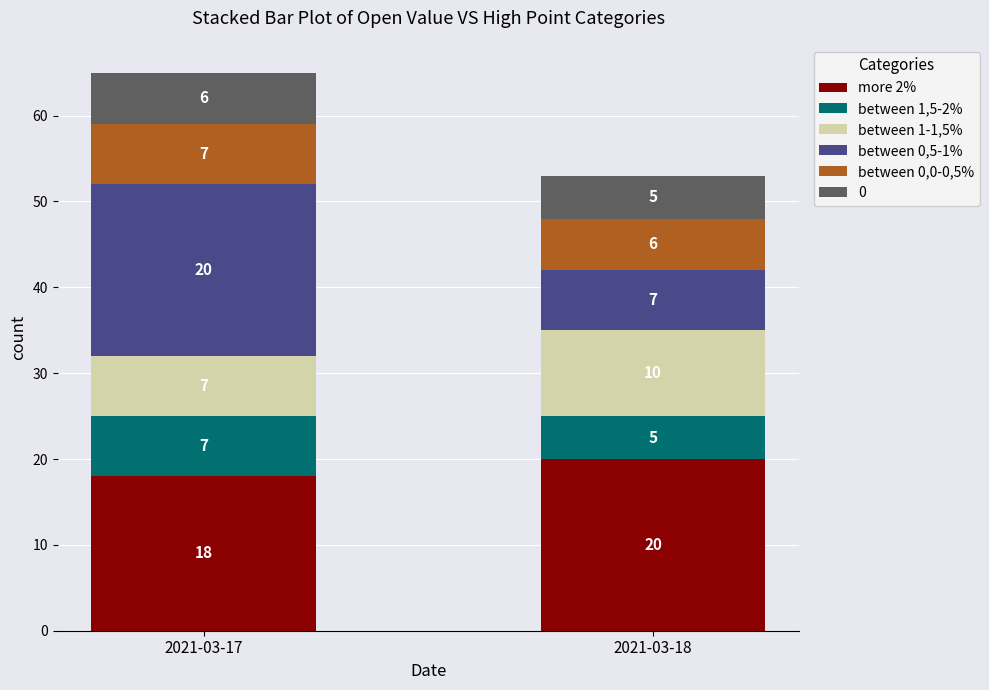

What is the total value across all series at 2021-03-17?

65